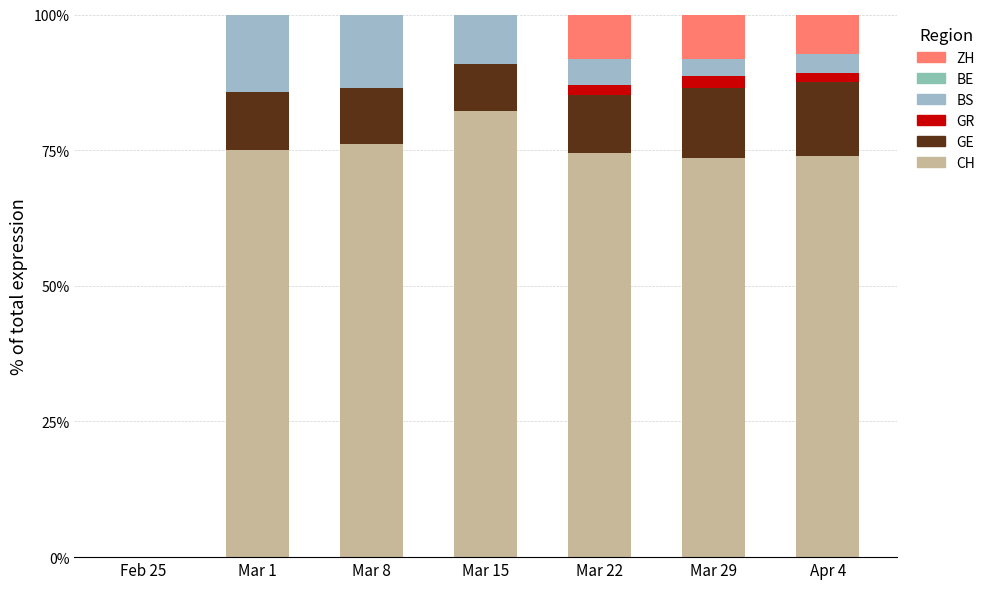

Between Mar 15 and Mar 22, which series saw the biggest shift?

ZH